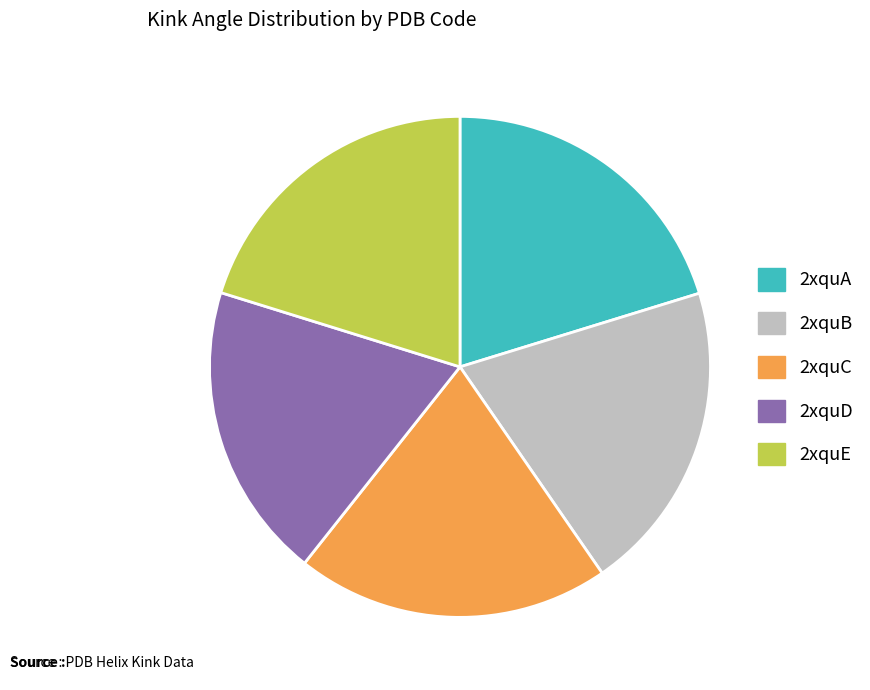

Count the number of slices in the pie.

5